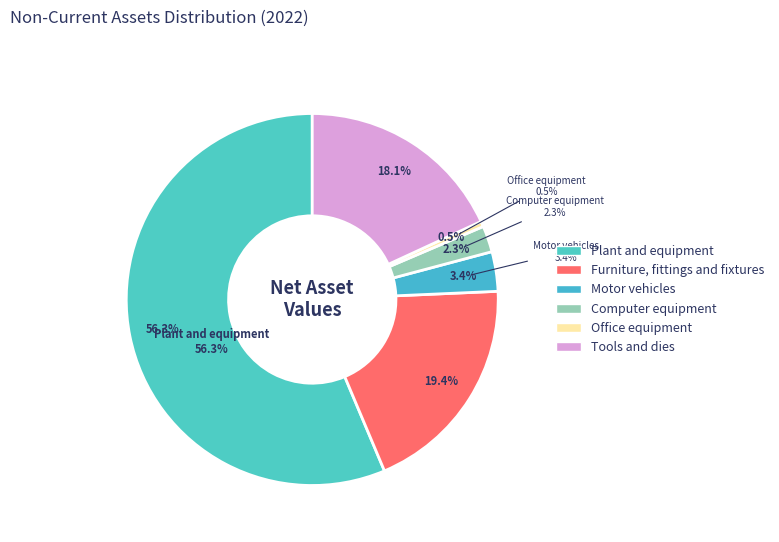

What is the largest slice in the pie chart?

Plant and equipment